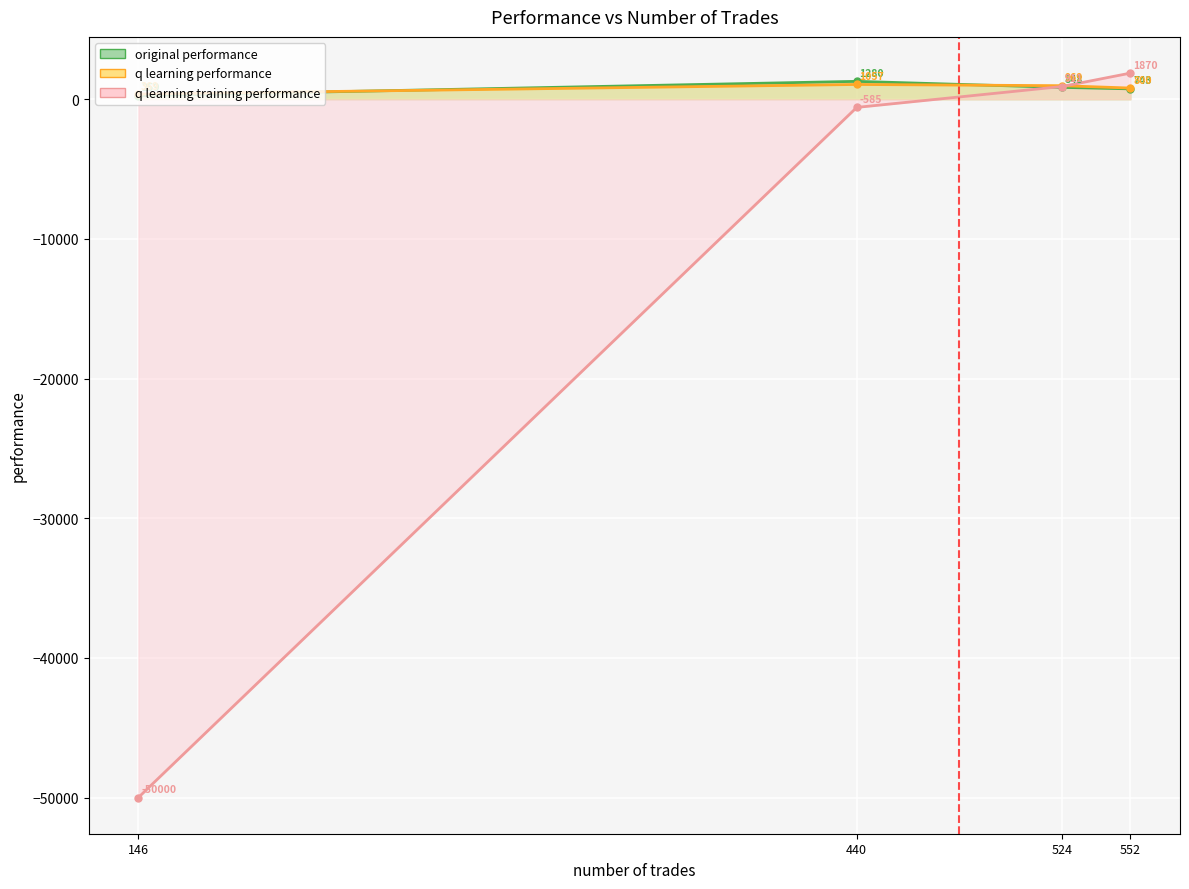

What is the value of the original performance point at the 3rd from the left?

848.4